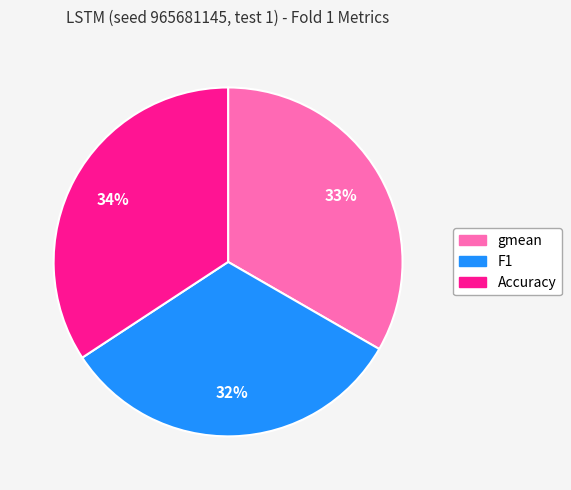

To the nearest percent, what portion does Accuracy represent?

34%